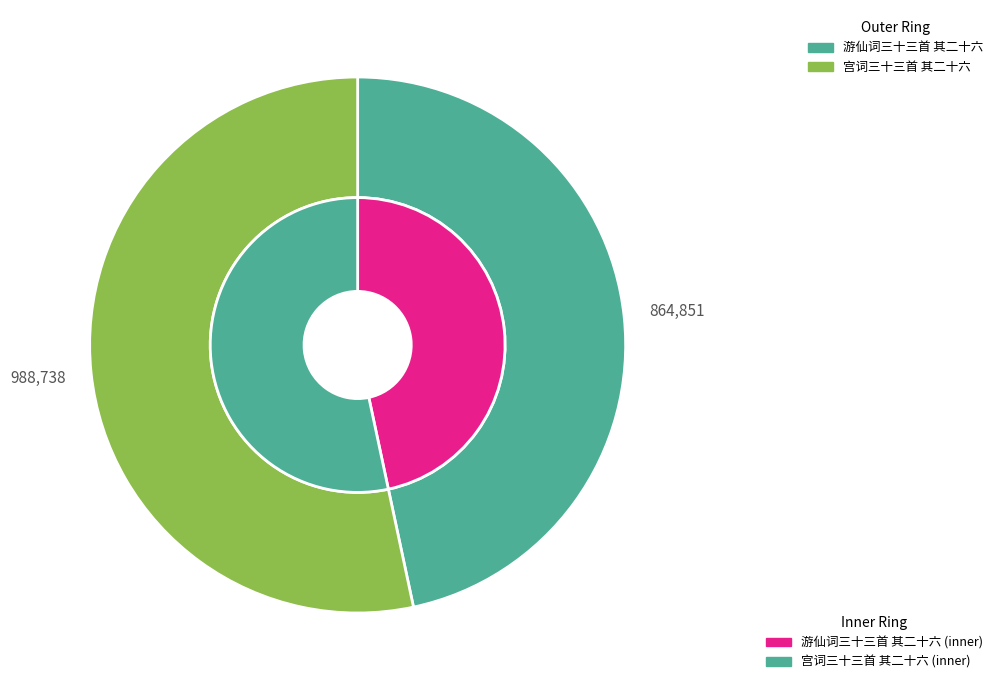

True or false: 游仙词三十三首 其二十六 accounts for 47% of the total.

True